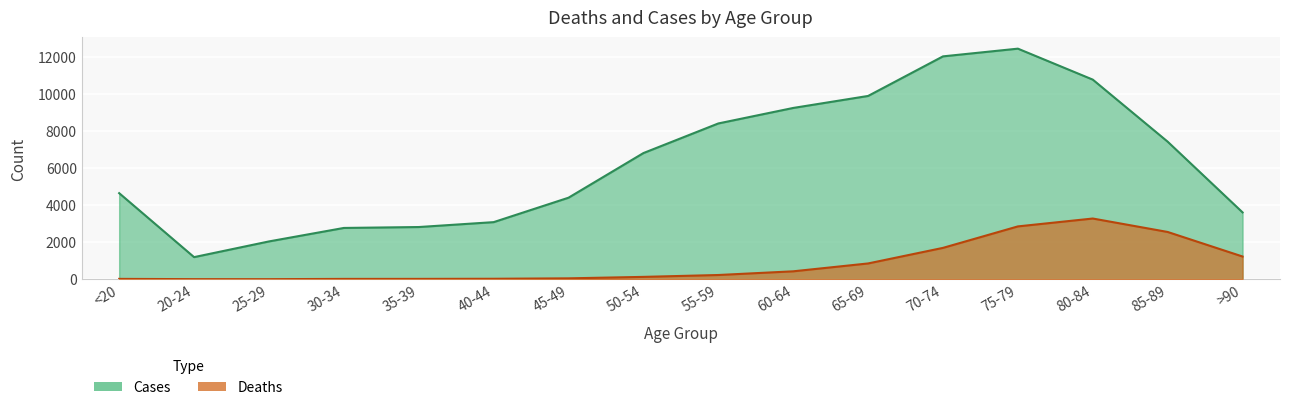

How many data points in Cases are above 6803?

7